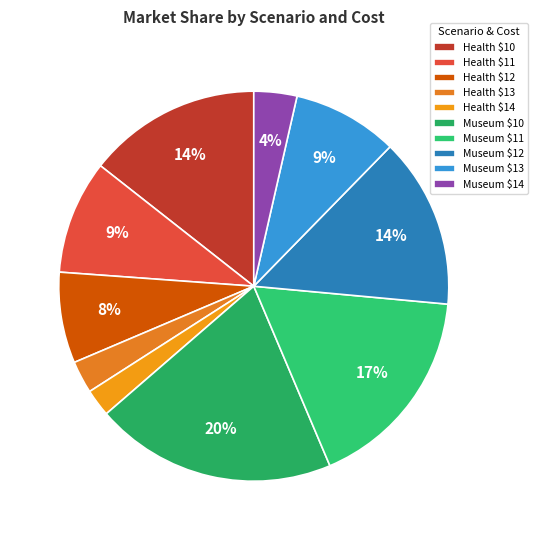

What percentage is the Health $14 slice, to the nearest percent?

2%